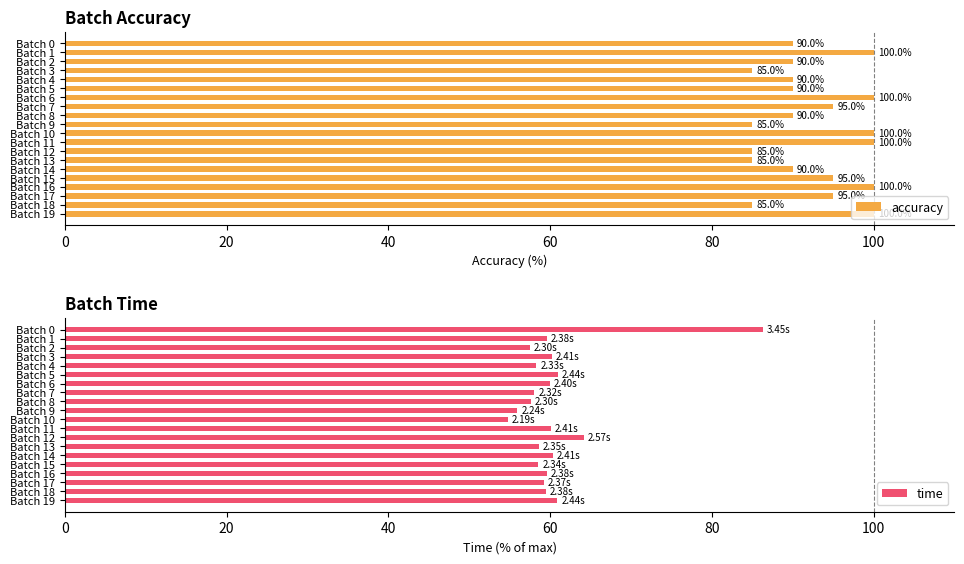

List the series in order of their peak value, lowest first.

time, accuracy